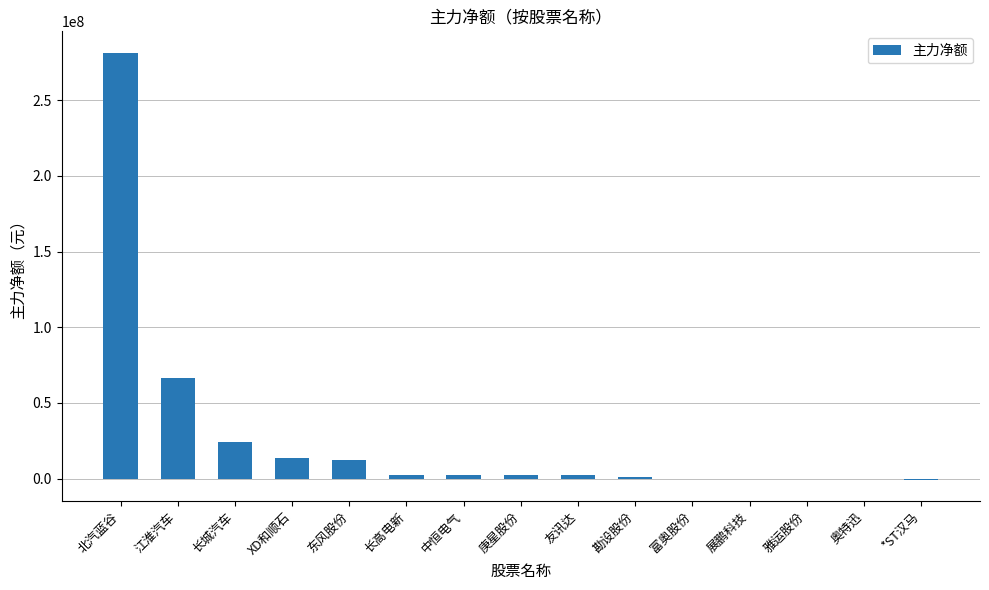

Which has a higher value, 江淮汽车 or 雅运股份?

江淮汽车